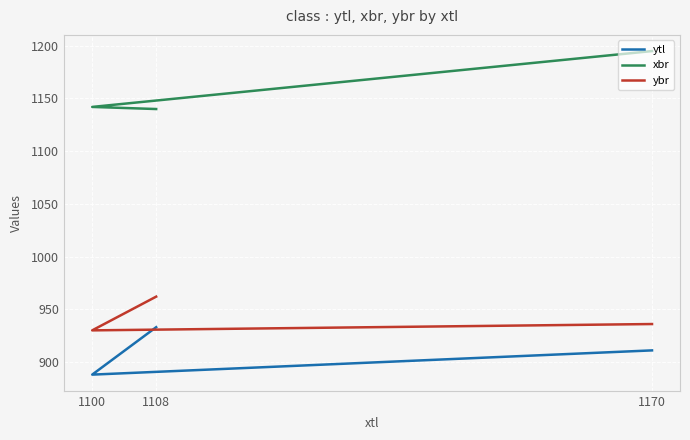

Reading left to right, transcribe all the data shown in this chart.

ytl: 933	888	911
xbr: 1140	1142	1195
ybr: 962	930	936